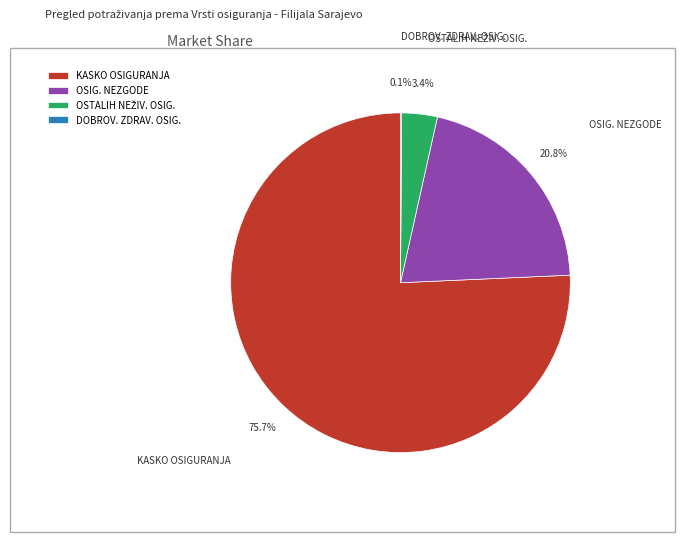

Between KASKO OSIGURANJA and OSIG. NEZGODE, which is larger?

KASKO OSIGURANJA